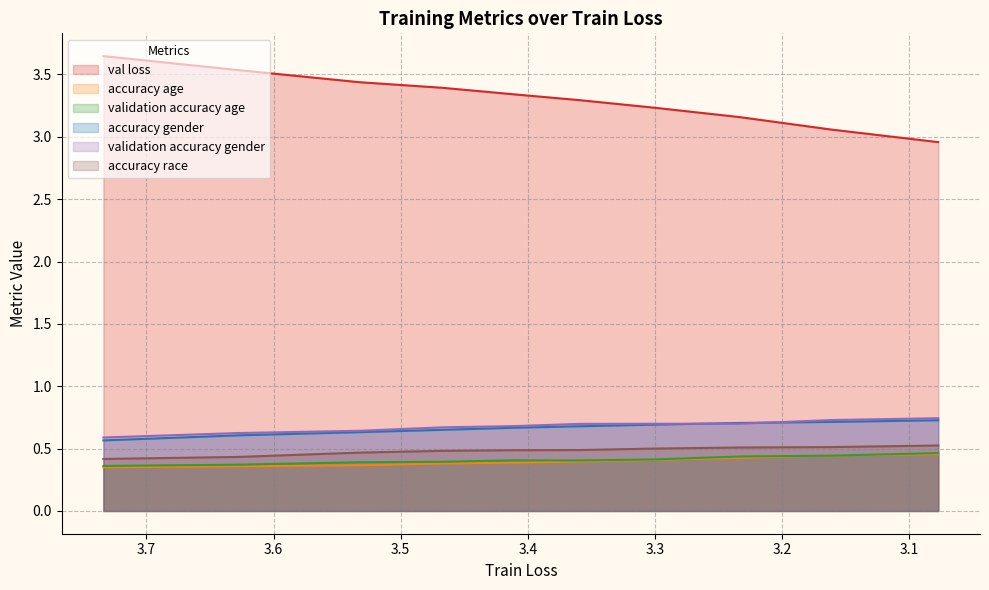

Reading right to left, what are all the values shown in this chart?

val loss: 3.077084290533818=3.0	3.1610145002716656=3.1	3.23353392079328=3.2	3.301205242097453=3.2	3.359910639666747=3.3	3.410418513956476=3.3	3.467196808138863=3.4	3.532733063715915=3.4	3.627702517129358=3.5	3.7338436781128266=3.6
accuracy age: 3.077084290533818=0.5	3.1610145002716656=0.4	3.23353392079328=0.4	3.301205242097453=0.4	3.359910639666747=0.4	3.410418513956476=0.4	3.467196808138863=0.4	3.532733063715915=0.4	3.627702517129358=0.4	3.7338436781128266=0.3
validation accuracy age: 3.077084290533818=0.5	3.1610145002716656=0.4	3.23353392079328=0.4	3.301205242097453=0.4	3.359910639666747=0.4	3.410418513956476=0.4	3.467196808138863=0.4	3.532733063715915=0.4	3.627702517129358=0.4	3.7338436781128266=0.4
accuracy gender: 3.077084290533818=0.7	3.1610145002716656=0.7	3.23353392079328=0.7	3.301205242097453=0.7	3.359910639666747=0.7	3.410418513956476=0.7	3.467196808138863=0.7	3.532733063715915=0.6	3.627702517129358=0.6	3.7338436781128266=0.6
validation accuracy gender: 3.077084290533818=0.7	3.1610145002716656=0.7	3.23353392079328=0.7	3.301205242097453=0.7	3.359910639666747=0.7	3.410418513956476=0.7	3.467196808138863=0.7	3.532733063715915=0.6	3.627702517129358=0.6	3.7338436781128266=0.6
accuracy race: 3.077084290533818=0.5	3.1610145002716656=0.5	3.23353392079328=0.5	3.301205242097453=0.5	3.359910639666747=0.5	3.410418513956476=0.5	3.467196808138863=0.5	3.532733063715915=0.5	3.627702517129358=0.4	3.7338436781128266=0.4